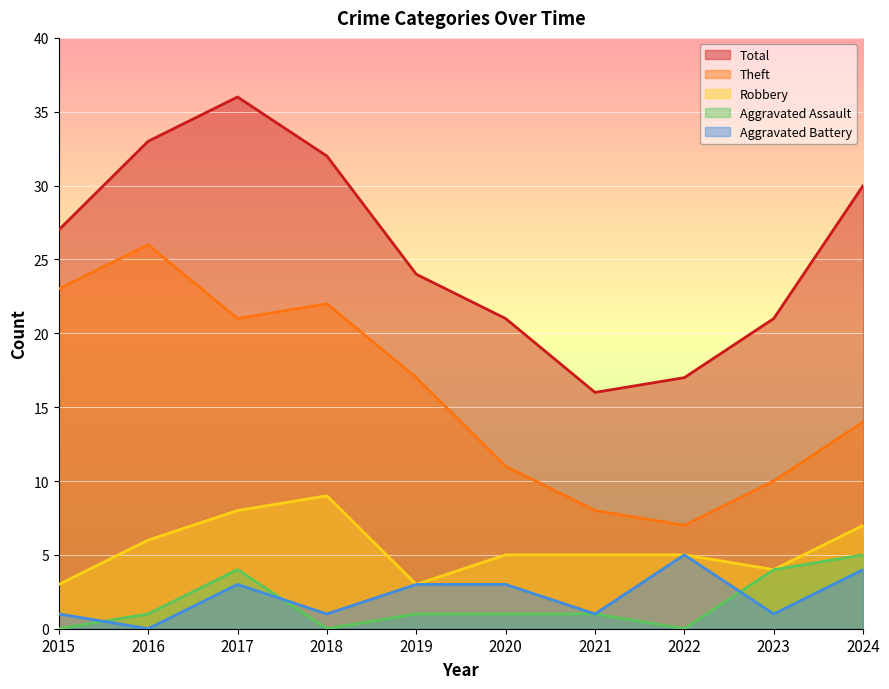

Which has a higher value, 2021 or 2015?

2015